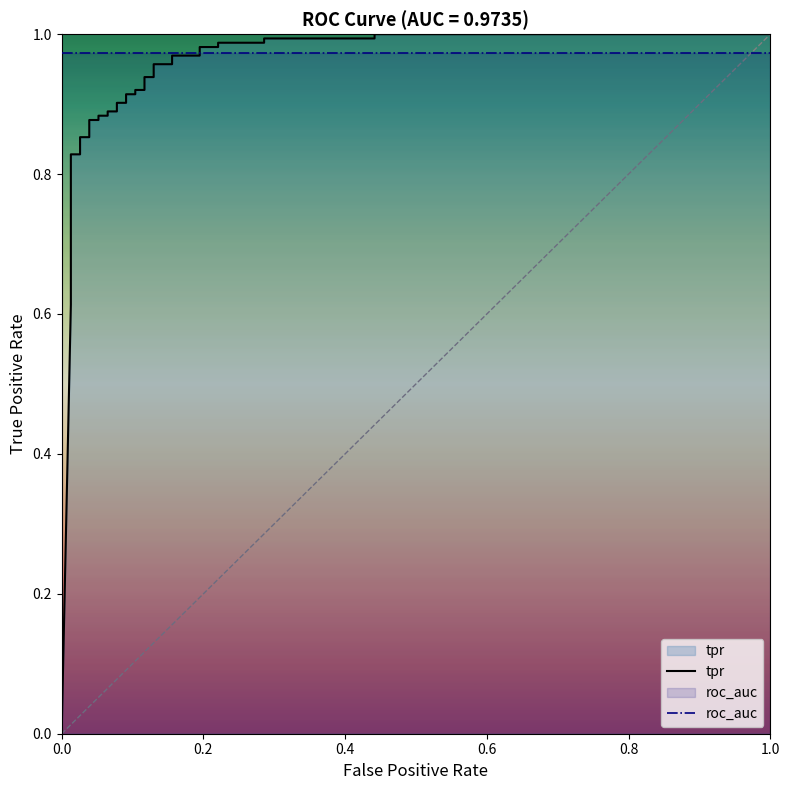

Is the value of roc_auc at 0.4 greater than the value of tpr at 11?

Yes